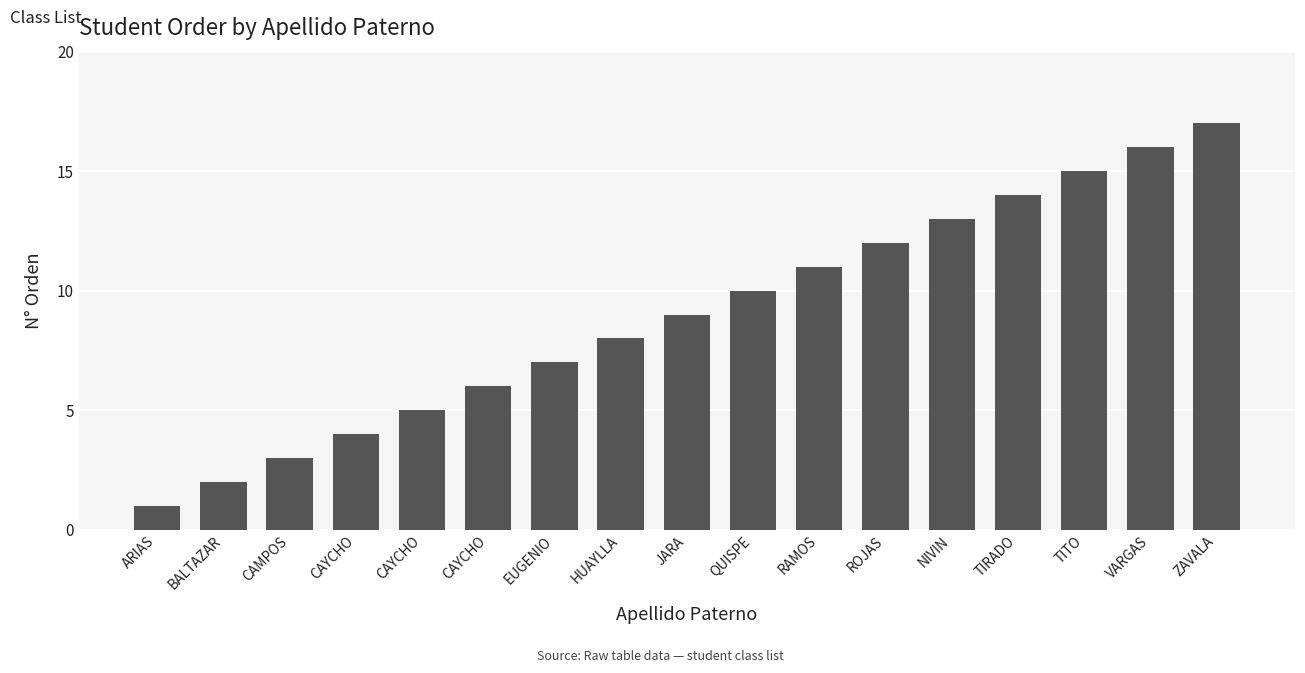

What is the maximum value shown in the chart?

17